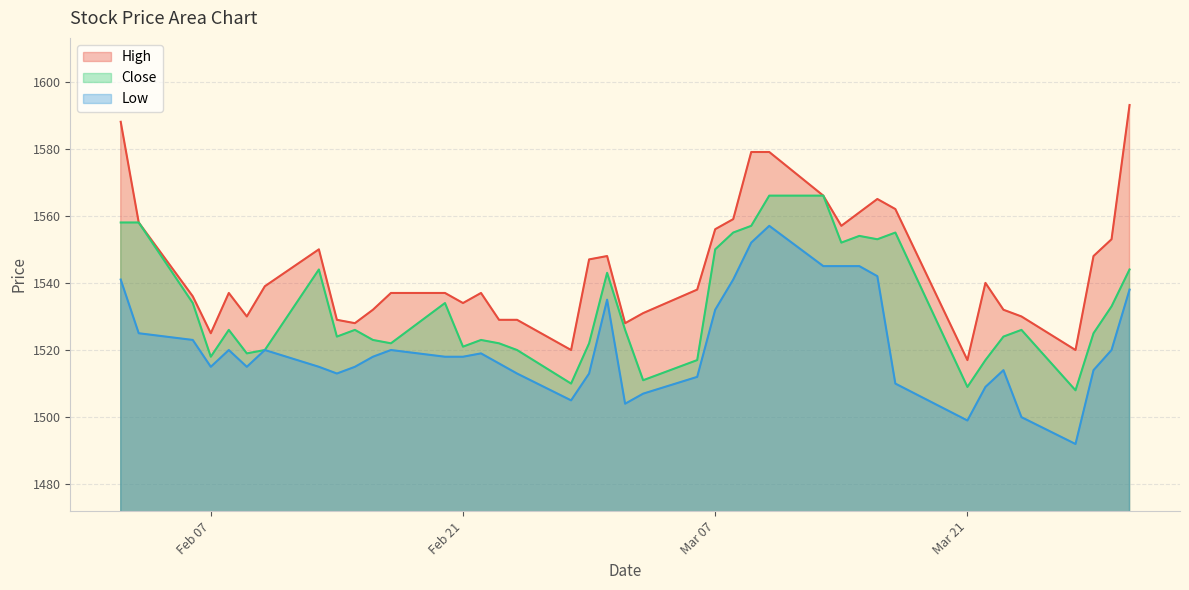

At 2017-02-14, list the series in order from largest to smallest.

High, Close, Low